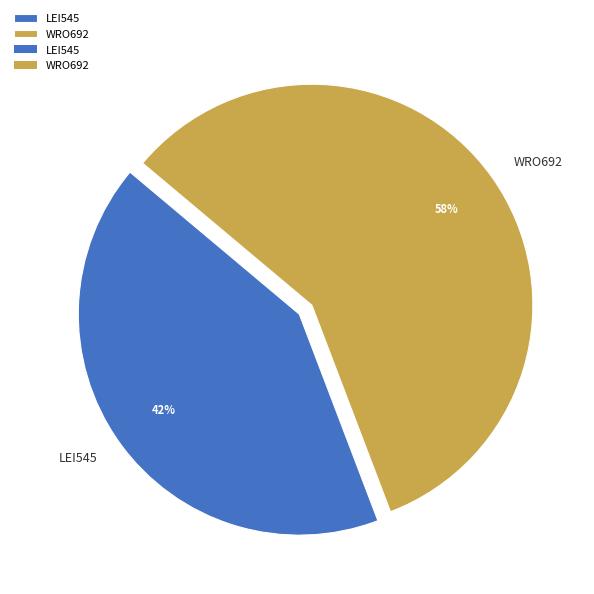

Which has a higher value, LEI545 or WRO692?

WRO692